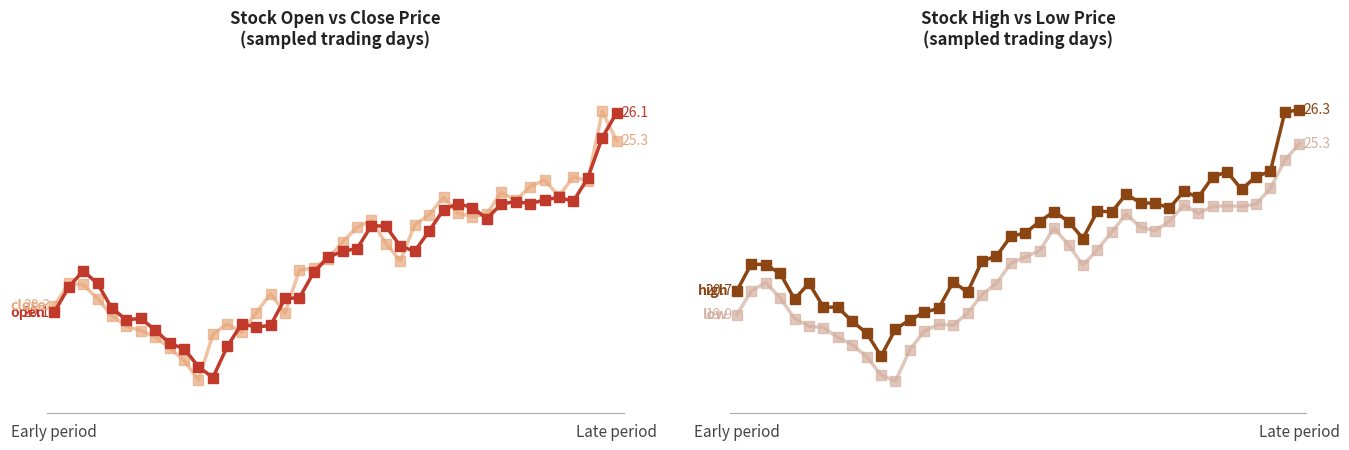

At which category does low reach its first local peak?

2